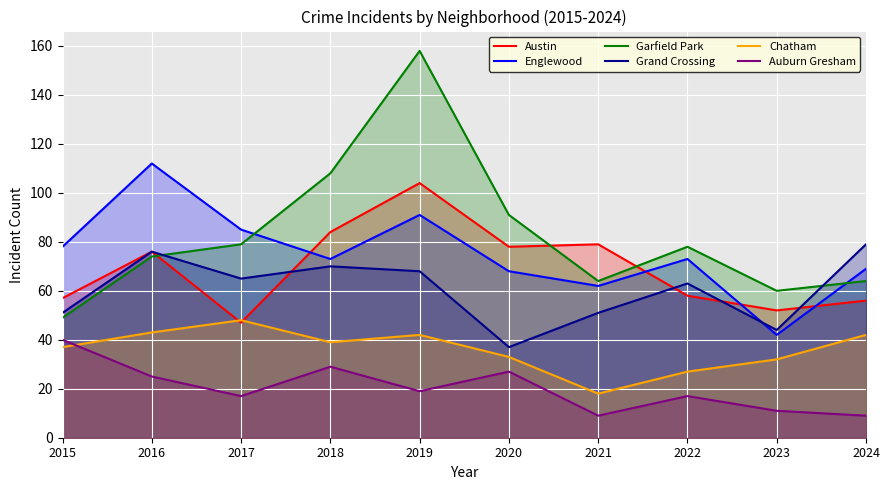

At which category does the chart reach its peak across all series?

2019